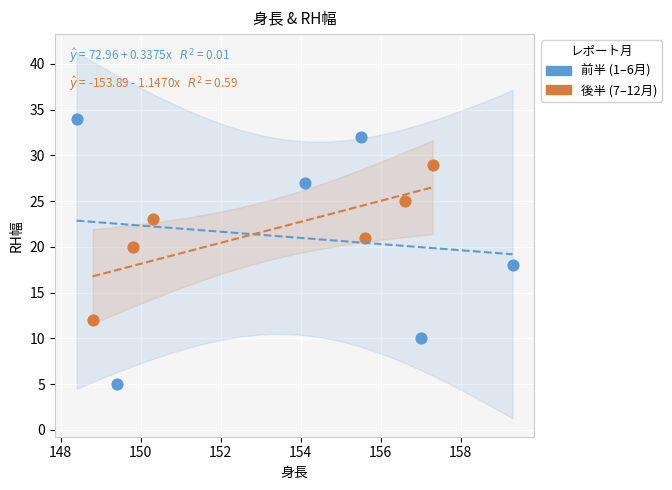

What are all the series names shown in the legend?

前半 (1–6月), 後半 (7–12月)